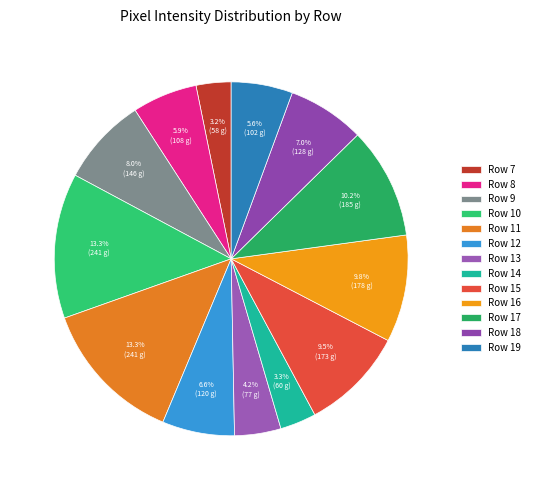

Which category has the smallest portion of the pie?

Row 7